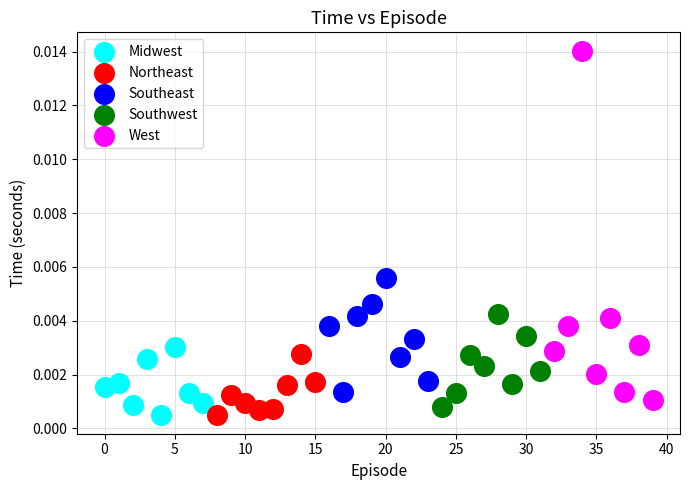

Which series contains the highest Y value?

West